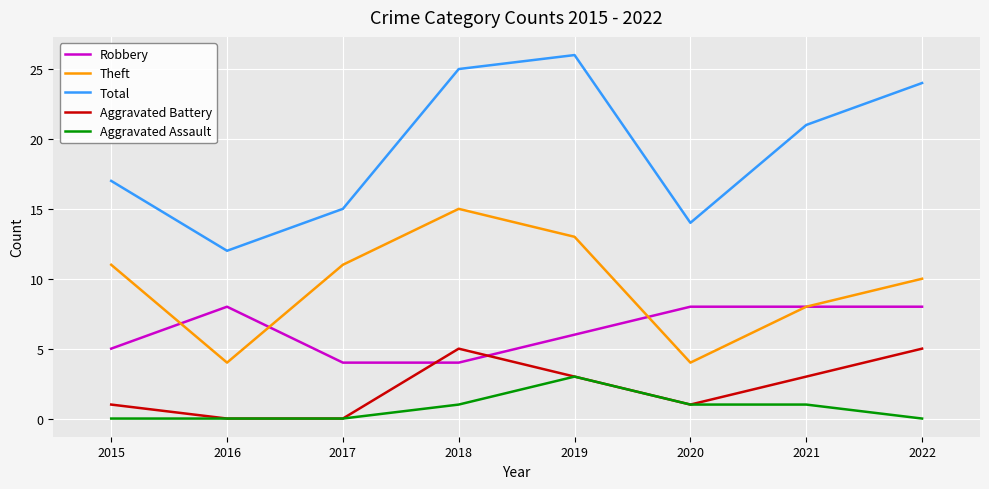

How many interior local peaks does the Theft series have?

1